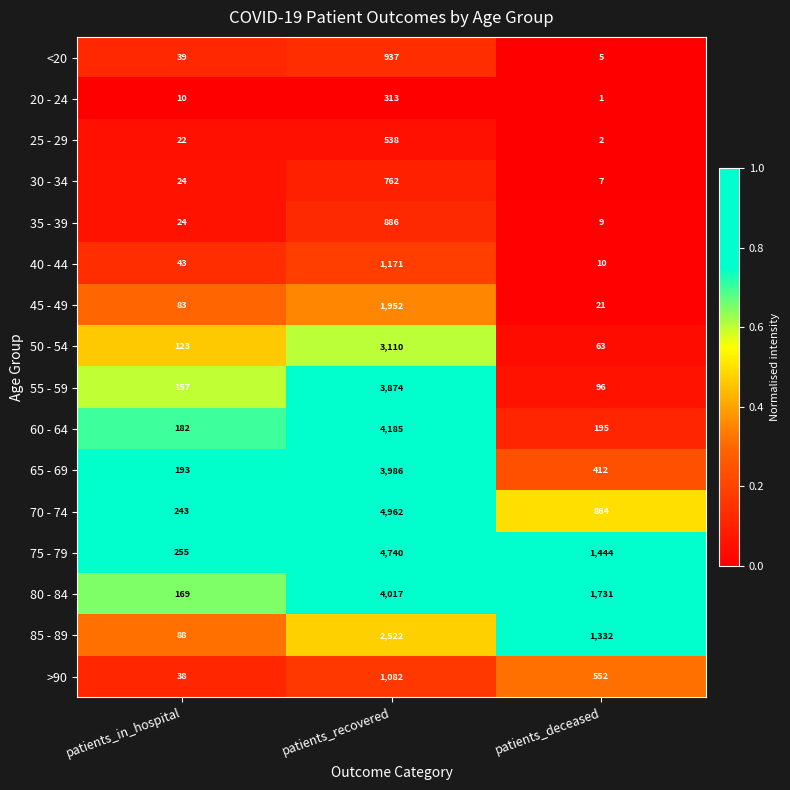

Is the value of 70 - 74 at patients_deceased greater than the value of 45 - 49 at patients_deceased?

Yes